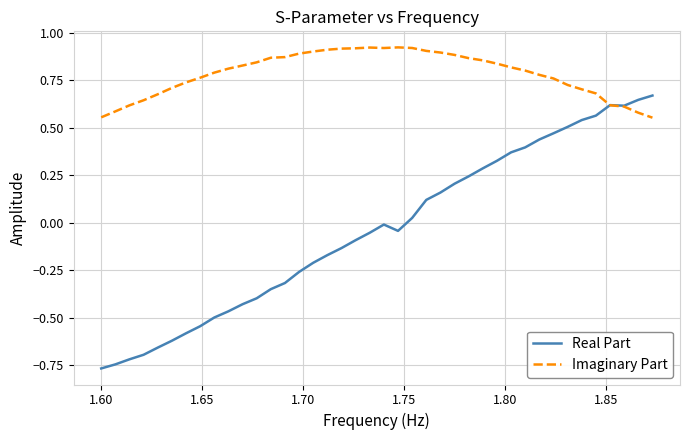

Which series has the largest total across all categories?

Imaginary Part